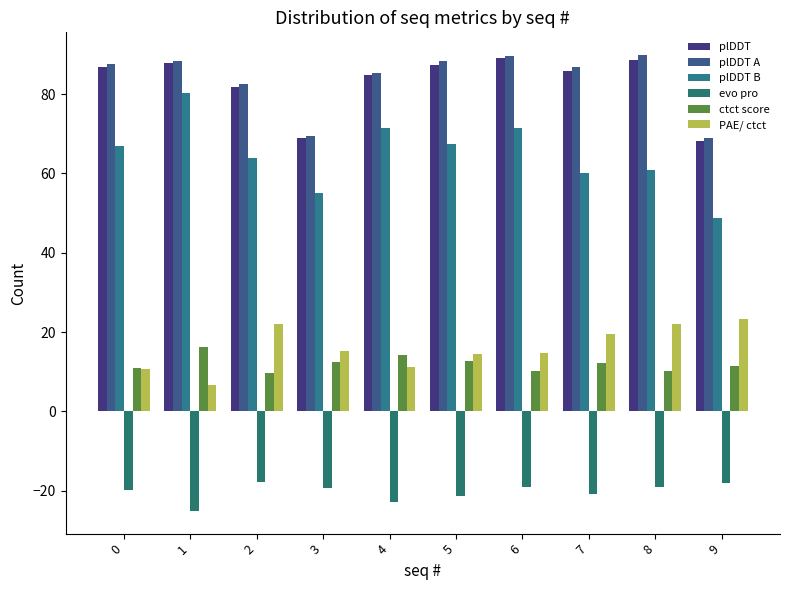

The value of evo pro at 1 is -14.8. True or false?

False